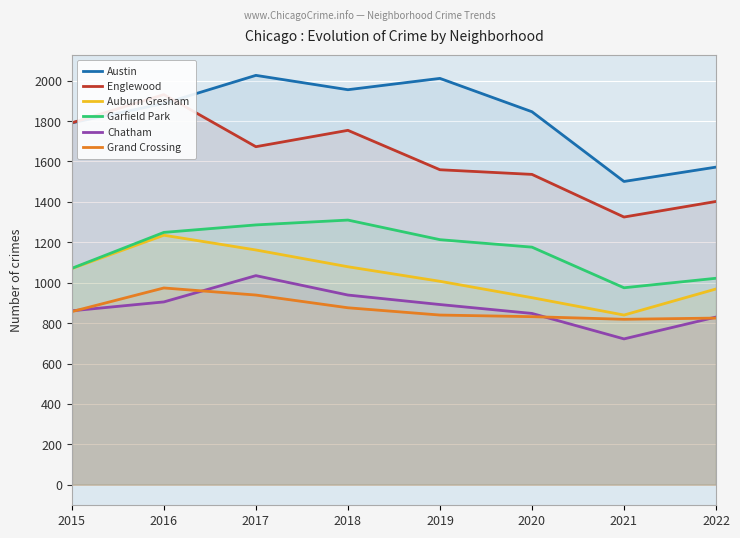

What is the greatest value displayed?

2026